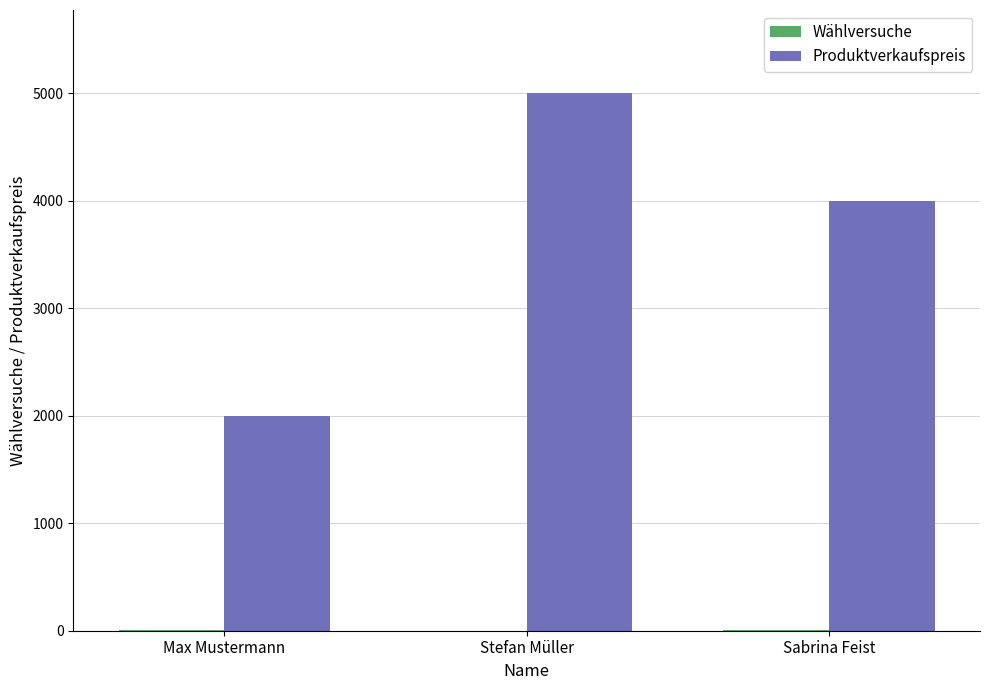

Does the chart contain stacked bars?

No